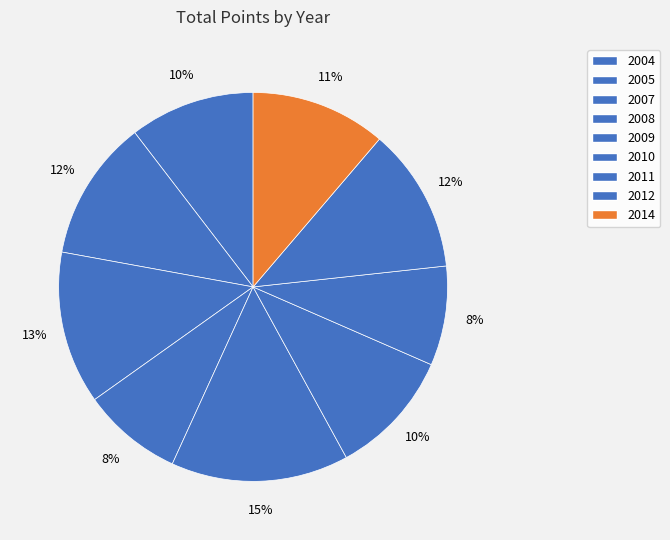

Count the number of slices in the pie.

9